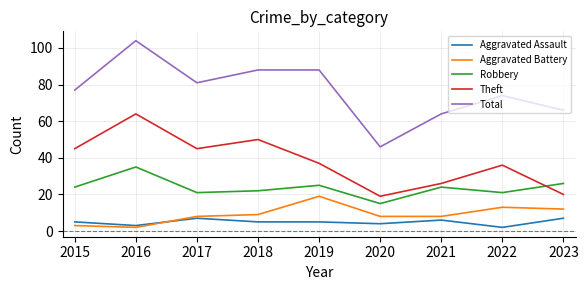

Does the chart display data point markers on the line(s)?

No